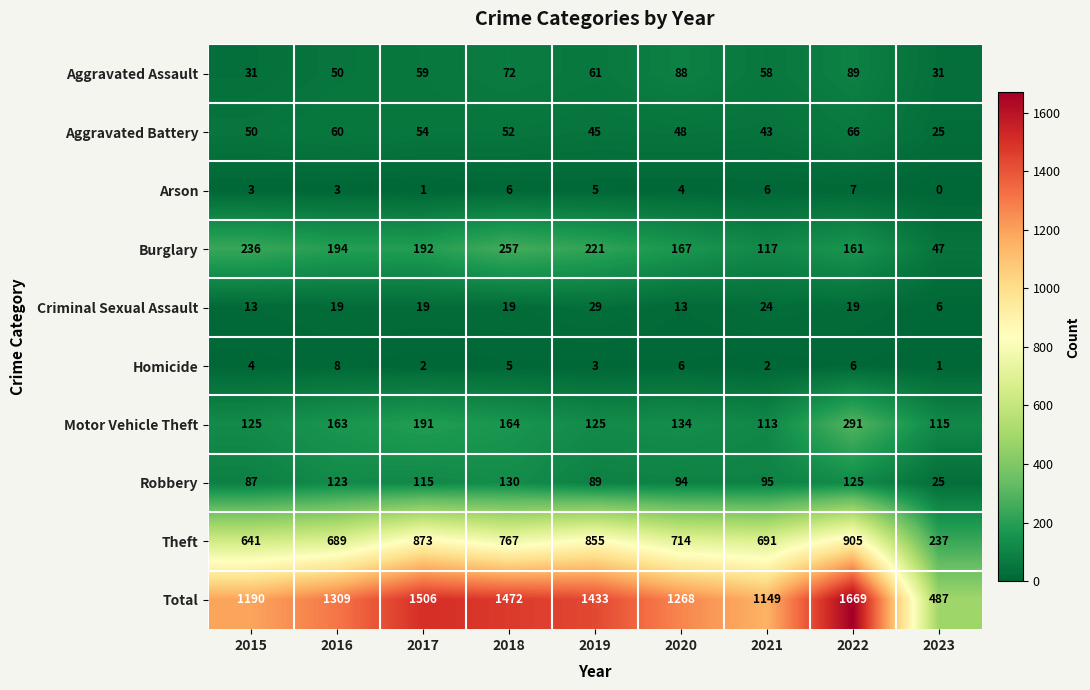

At how many categories does at least one series exceed 414?

9